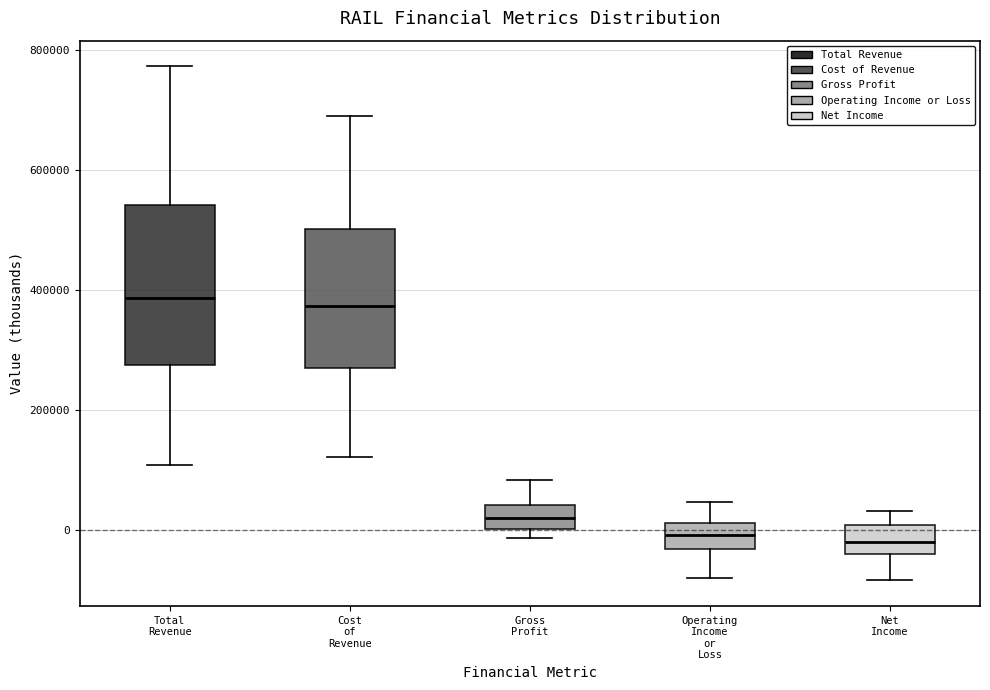

Where does the upper whisker of the box for Operating Income or Loss end on the y-axis? The values are not printed on the chart, so give them approximately, as read against the axis.

40000